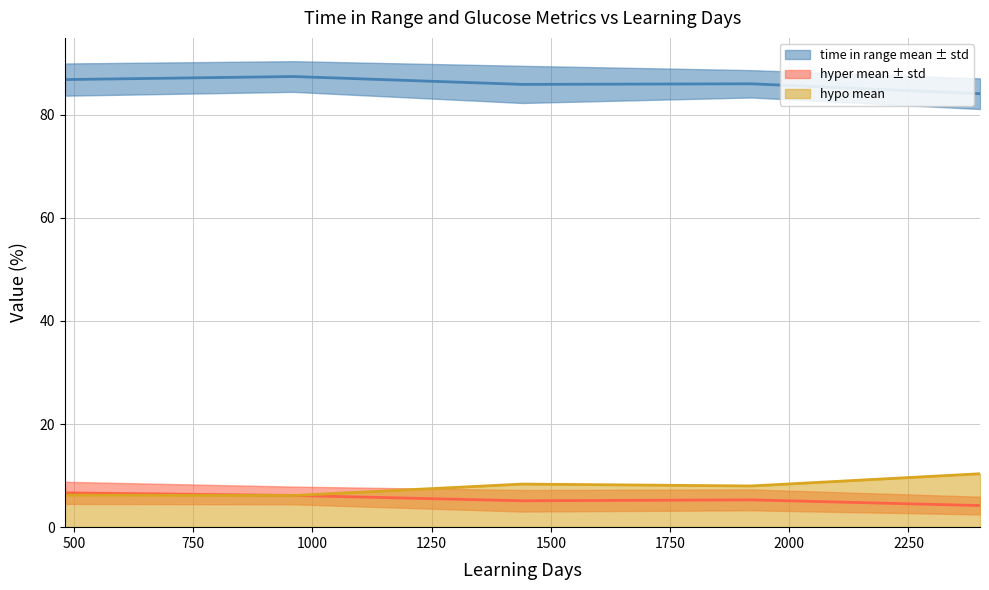

At 1920, list the series in order from smallest to largest.

hyper mean, hypo mean, time in range mean